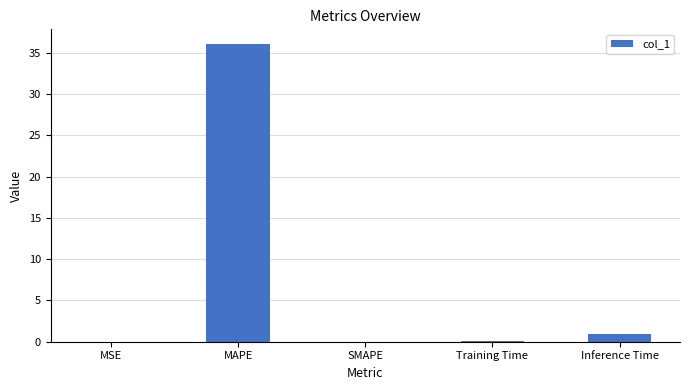

Between MAPE and SMAPE, which is larger?

MAPE